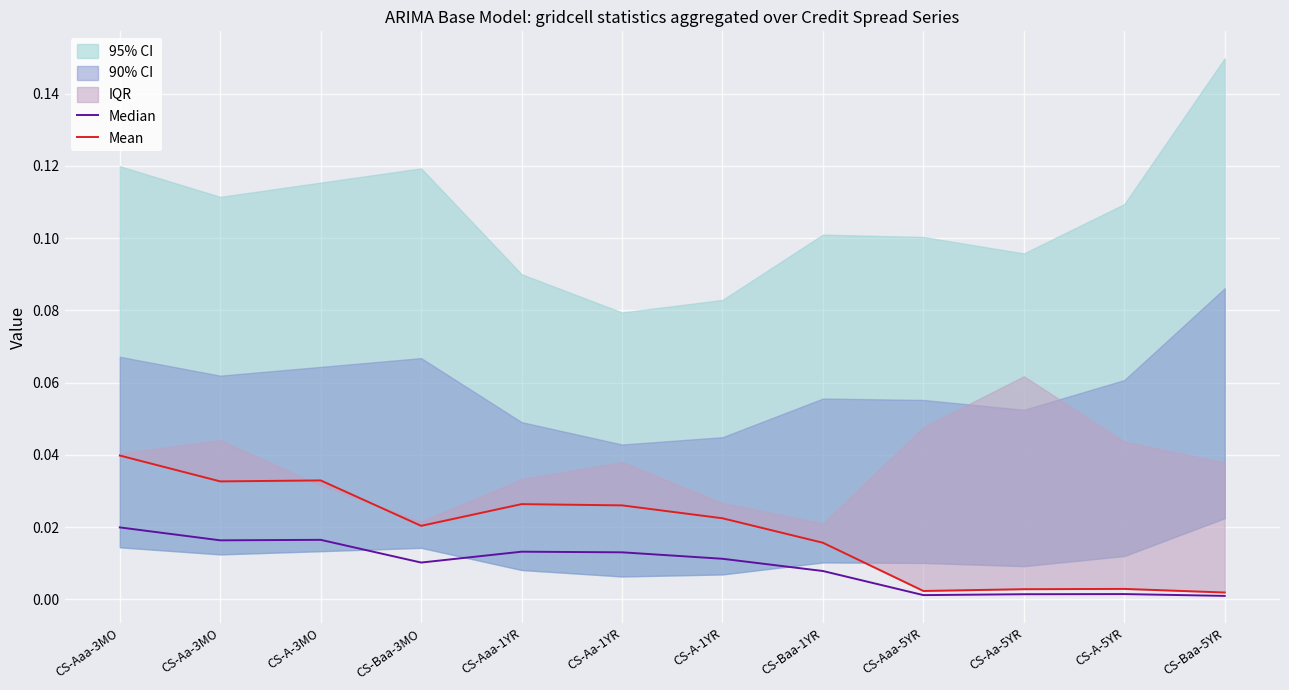

At which category is the sum across all series the highest?

CS-Aaa-3MO